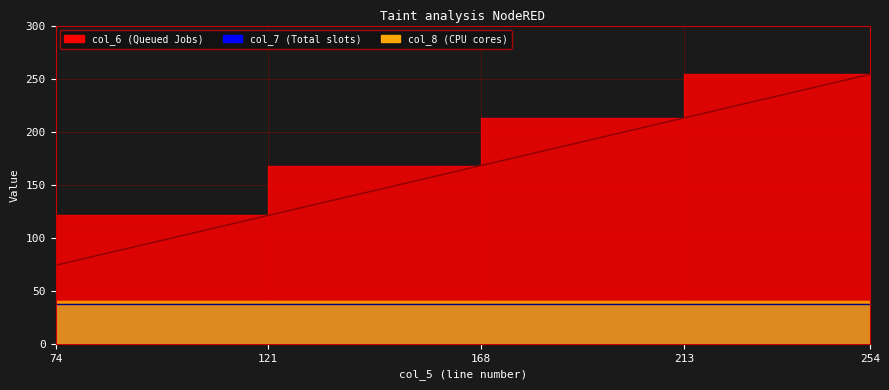

Rank the series at 121 from highest to lowest value.

col_6, col_8, col_7